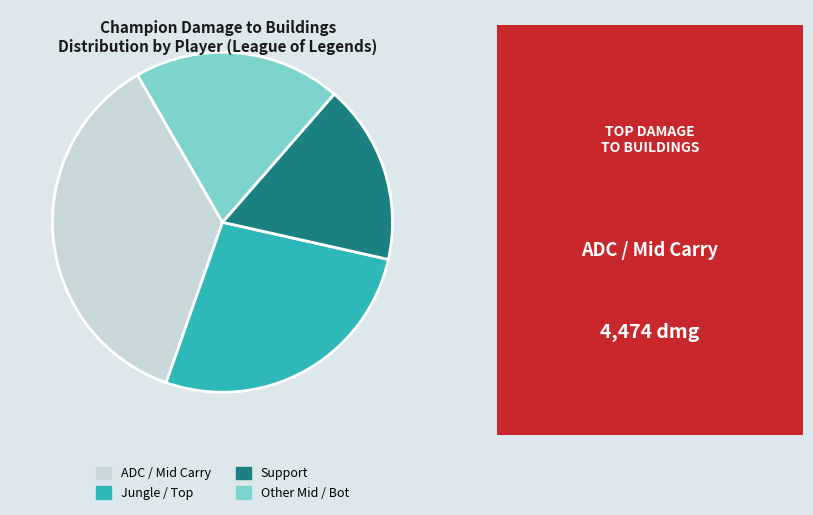

Rank the categories by value from lowest to highest.

Support, Other Mid / Bot, Jungle / Top, ADC / Mid Carry